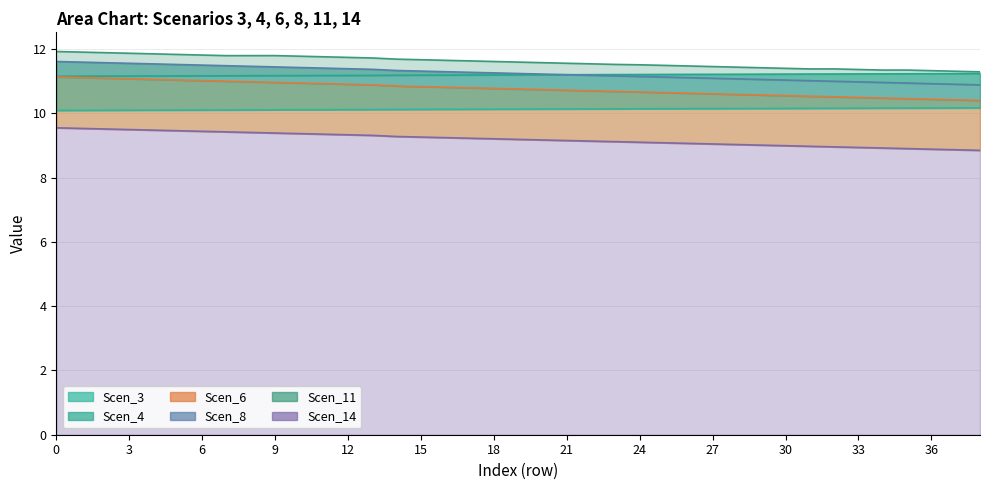

What is the total value across all series at 33?

63.2